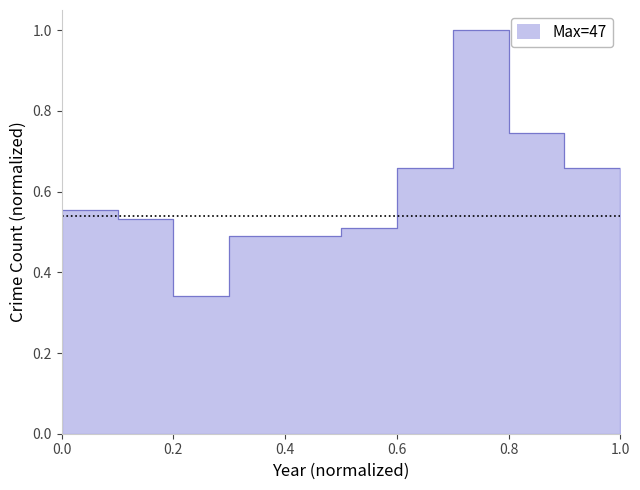

How many lines are shown in the chart?

1